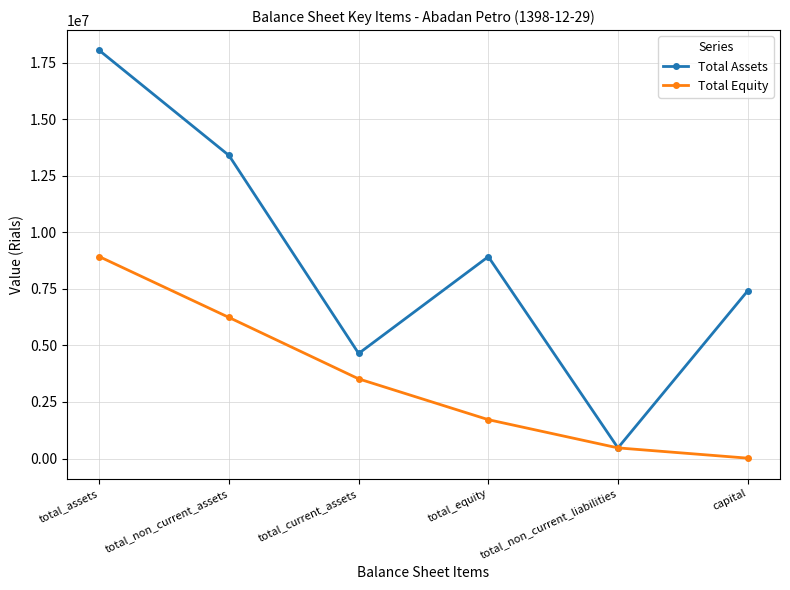

The value of Total Assets at total_assets is 18036127. True or false?

True